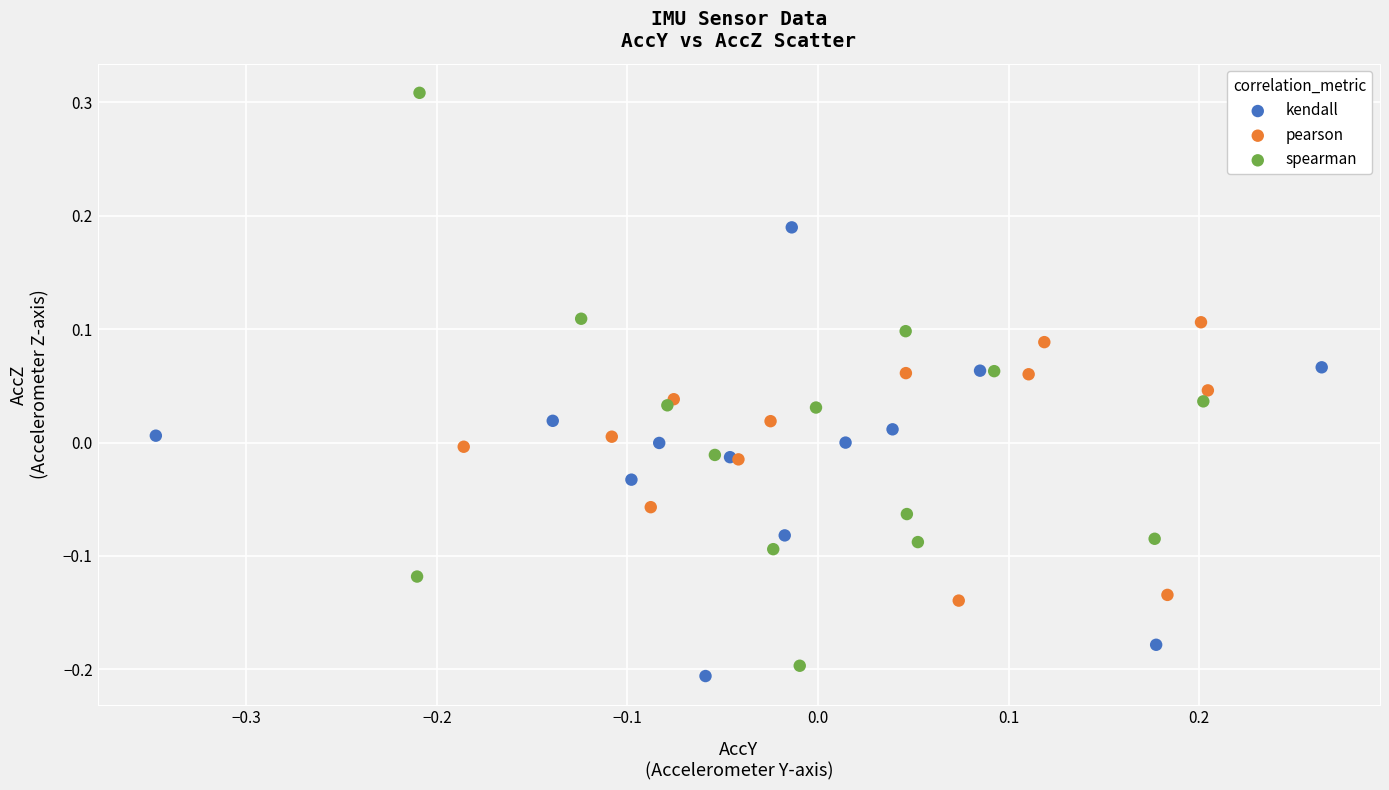

What are all the series names shown in the legend?

kendall, pearson, spearman